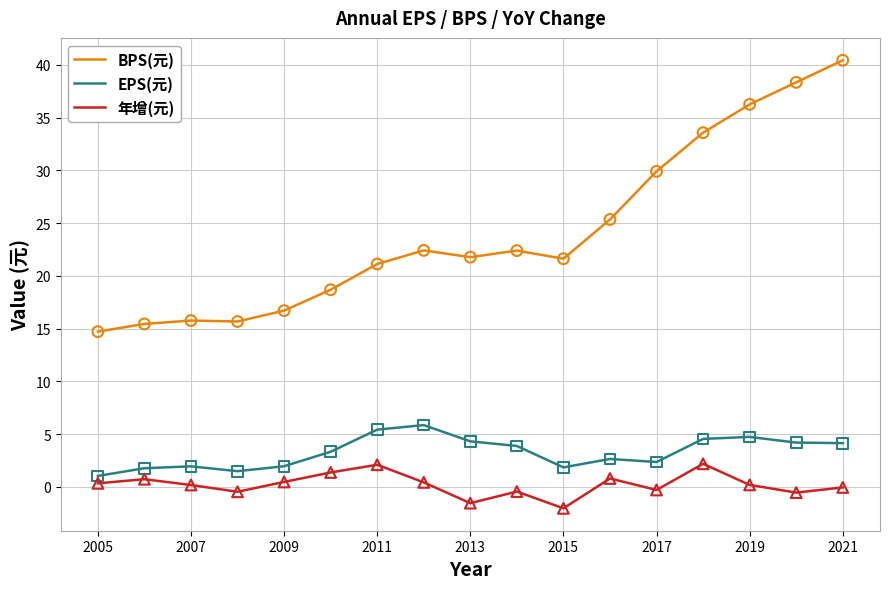

Which series has the widest spread of values?

BPS(元)